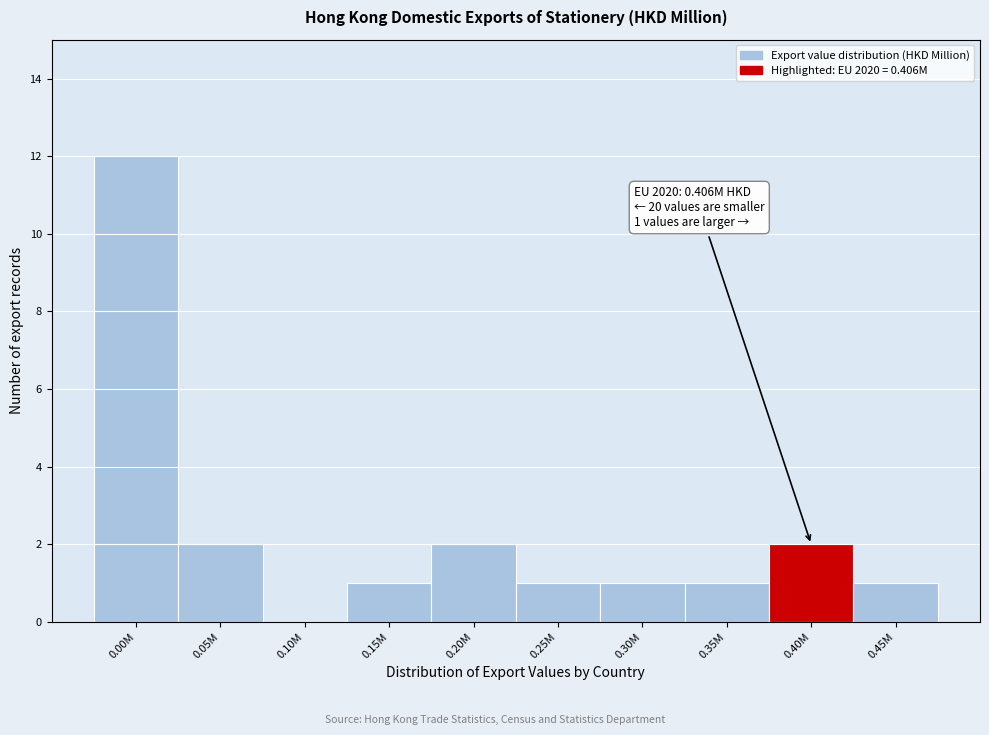

Reading left to right, list all the values displayed in this chart.

0.00M=12	0.05M=2	0.10M=0	0.15M=1	0.20M=2	0.25M=1	0.30M=1	0.35M=1	0.40M=2	0.45M=1